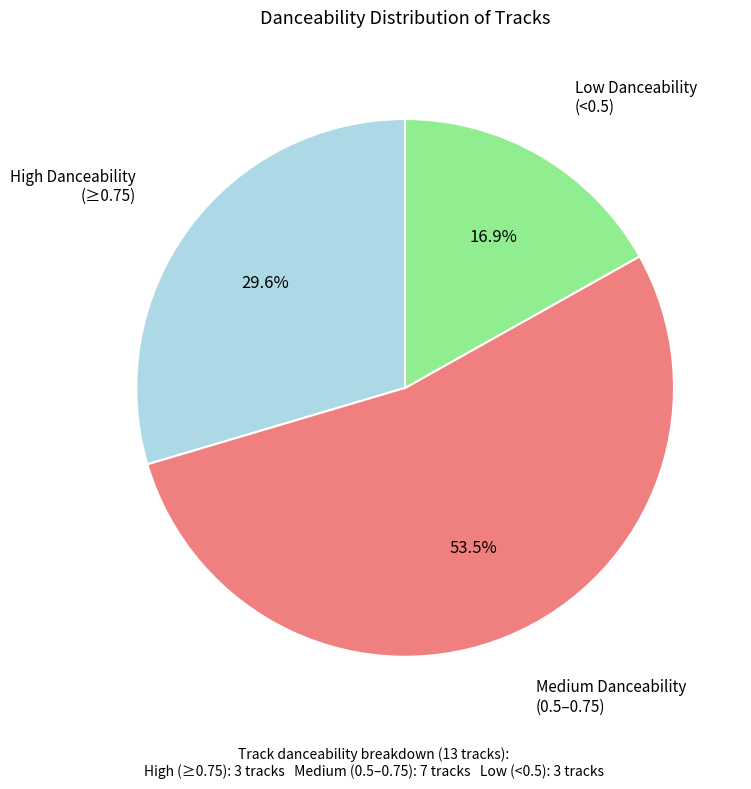

How many slices are in this pie chart?

3